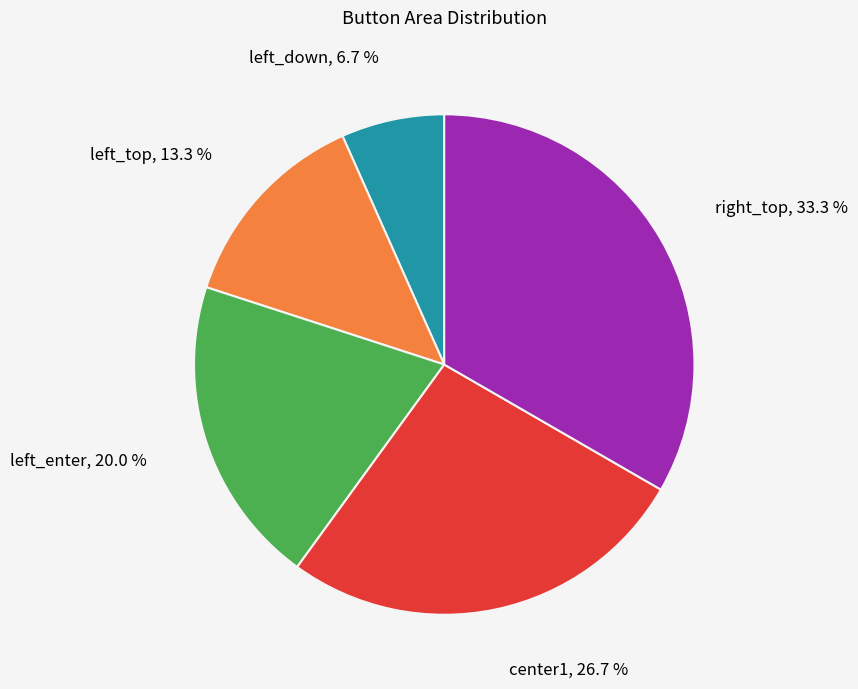

To the nearest percent, what is the difference between the left_top and left_down slice percentages?

7%